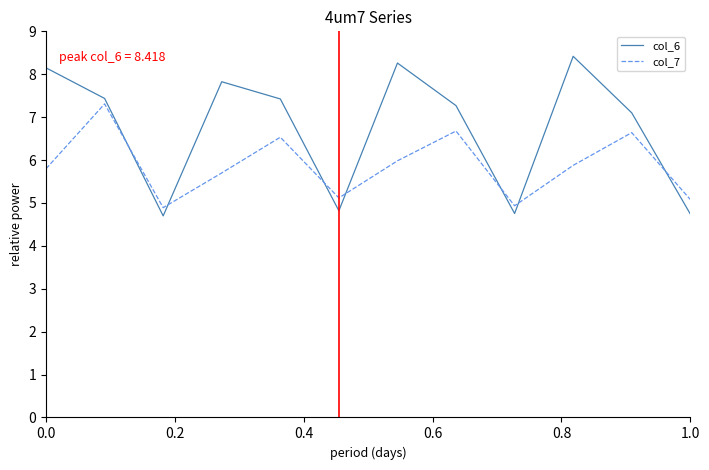

Which series has the largest total across all categories?

col_6